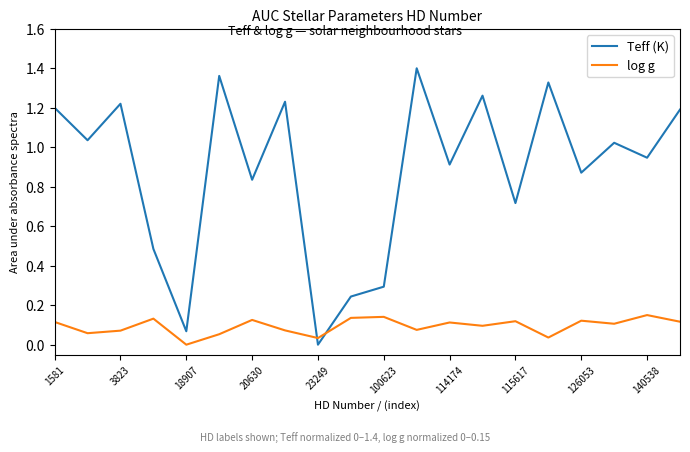

In log g, how many points are higher than both neighbors (excluding endpoints)?

7